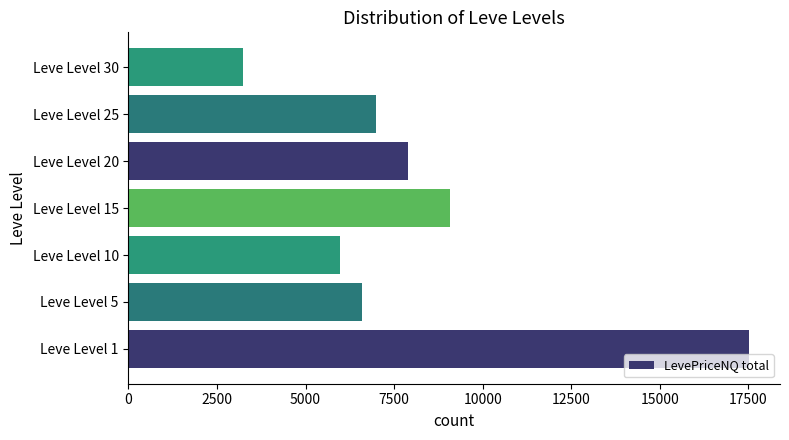

Is it true that the value at Leve Level 10 is 8111?

False